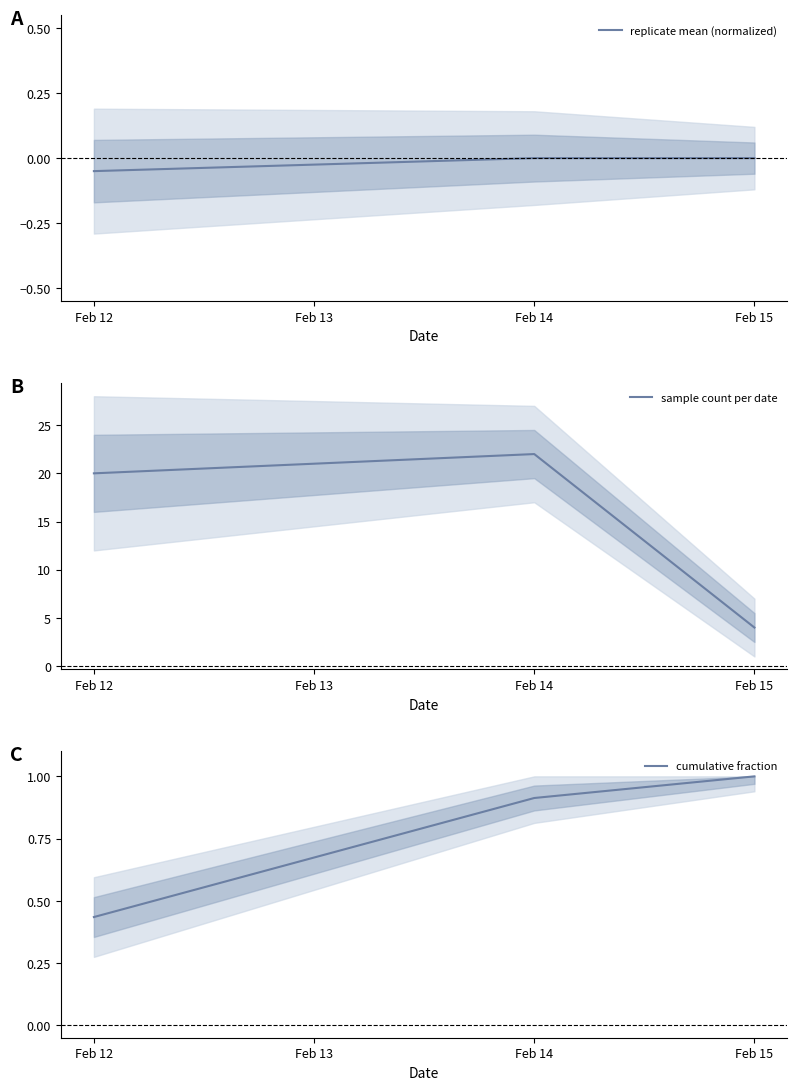

The value of replicate mean (normalized) at Feb 14 is 0.0. True or false?

True